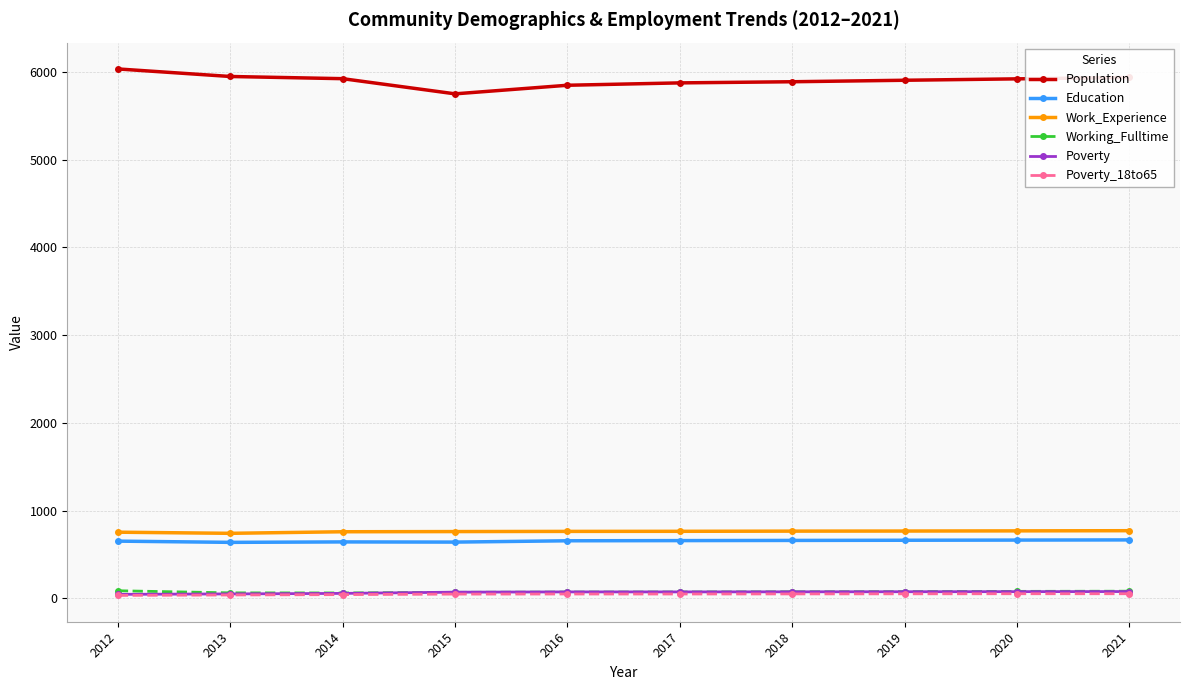

True or false: Work_Experience and Education intersect in this chart.

False